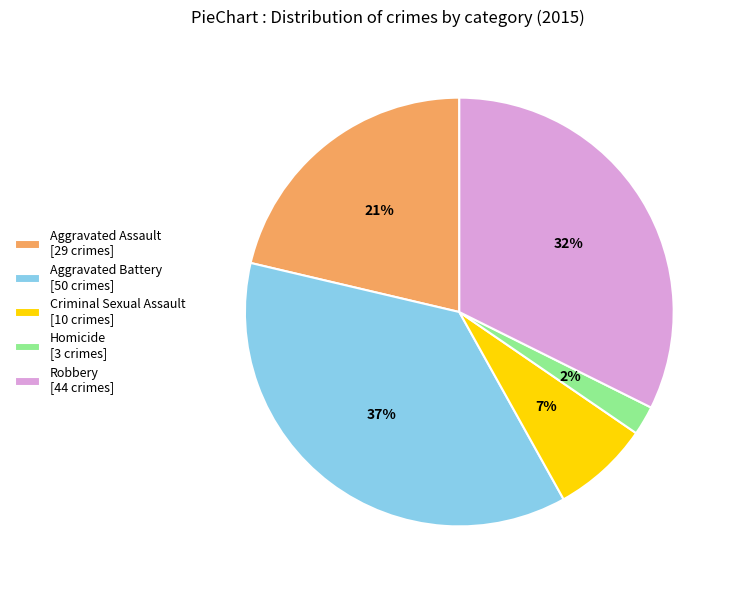

To the nearest percent, what is the difference between the largest and smallest slice percentages?

35%